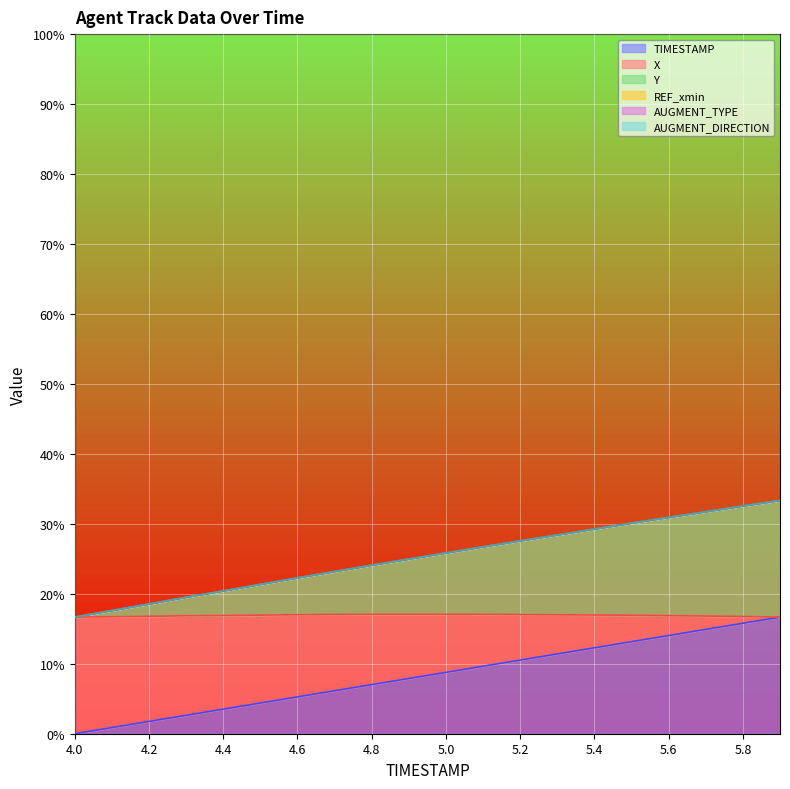

What is the label of the 9th point from the right?

5.1